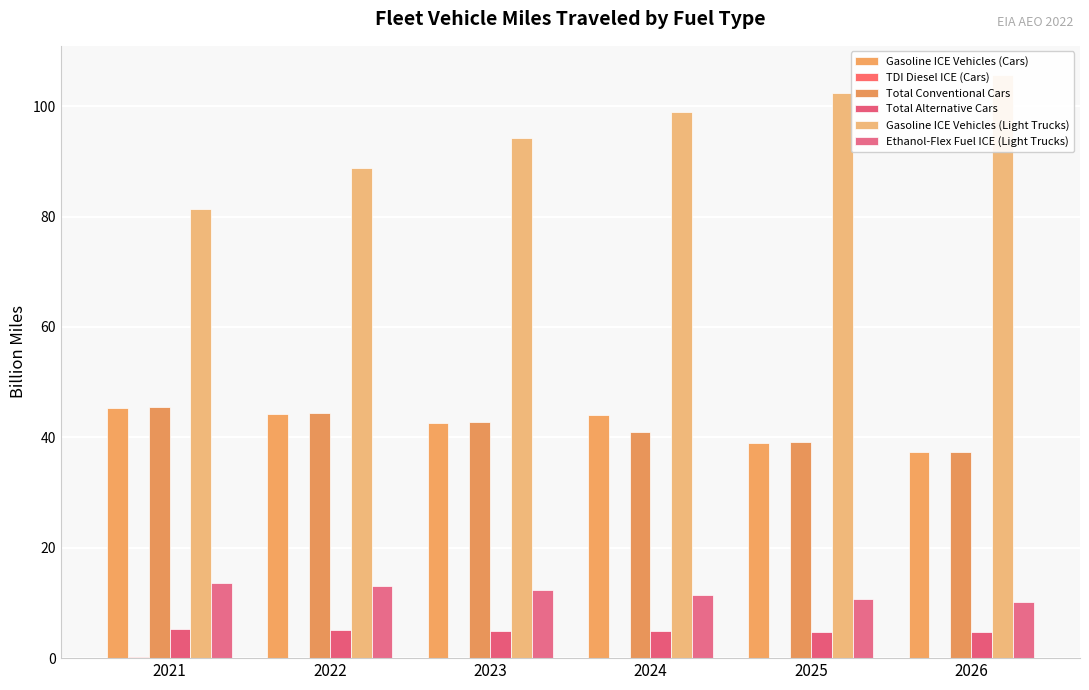

What is the minimum value shown in the chart?

0.1